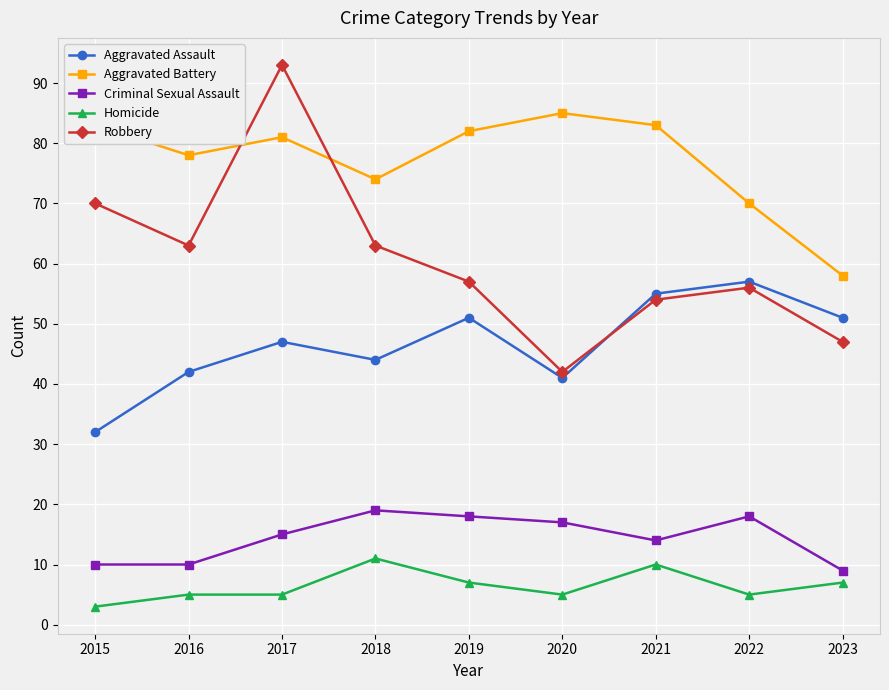

Is it true that Aggravated Assault equals 55 at 2016?

False